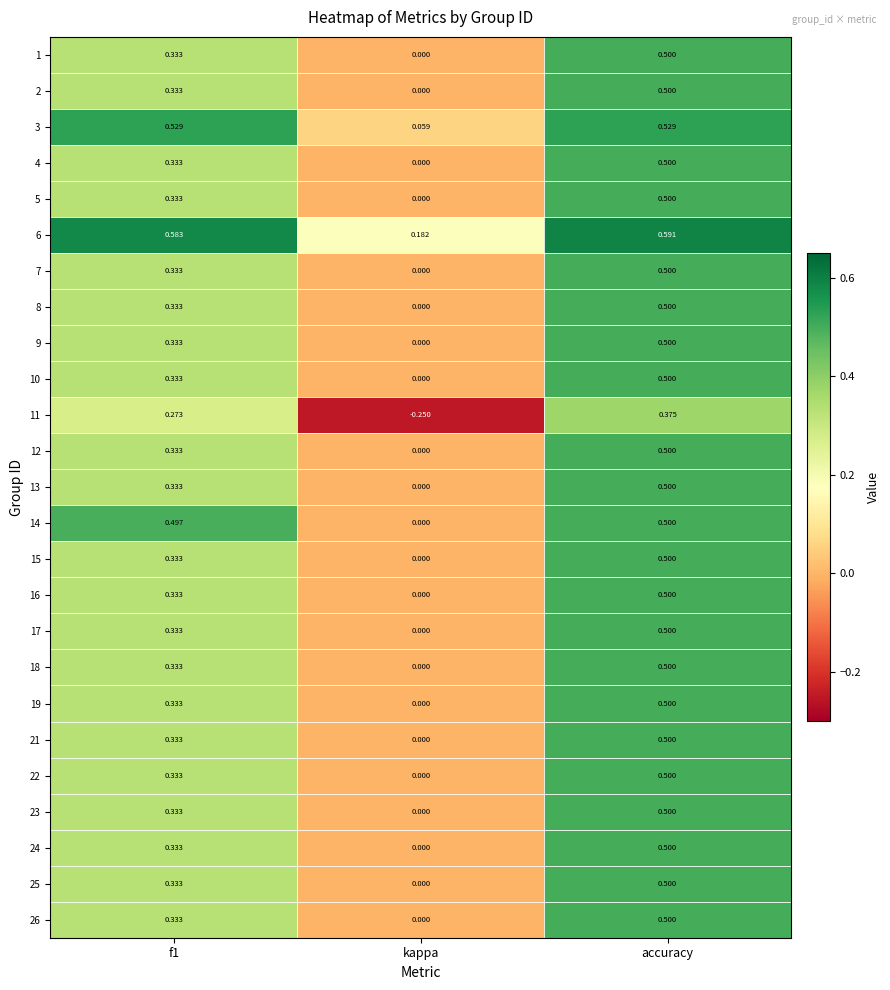

At which category does the chart reach its peak across all series?

accuracy